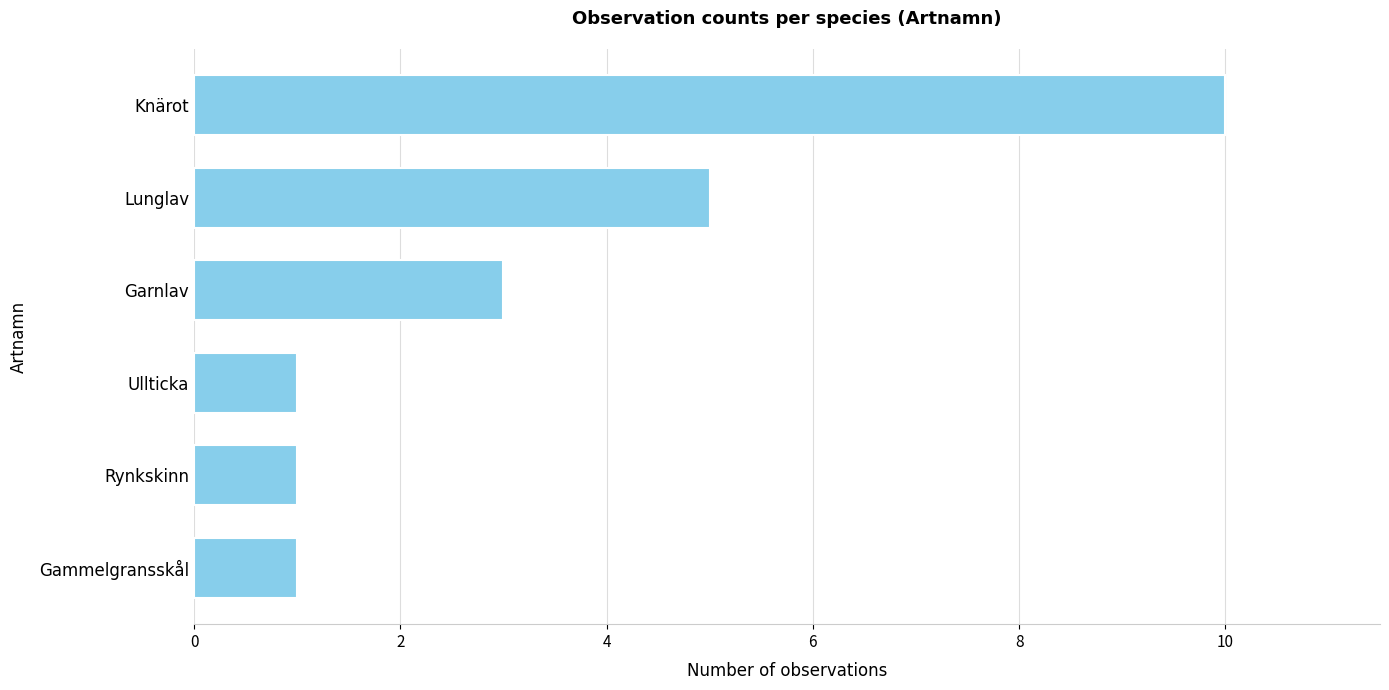

What is the label of the 3rd bar from the bottom?

Ullticka